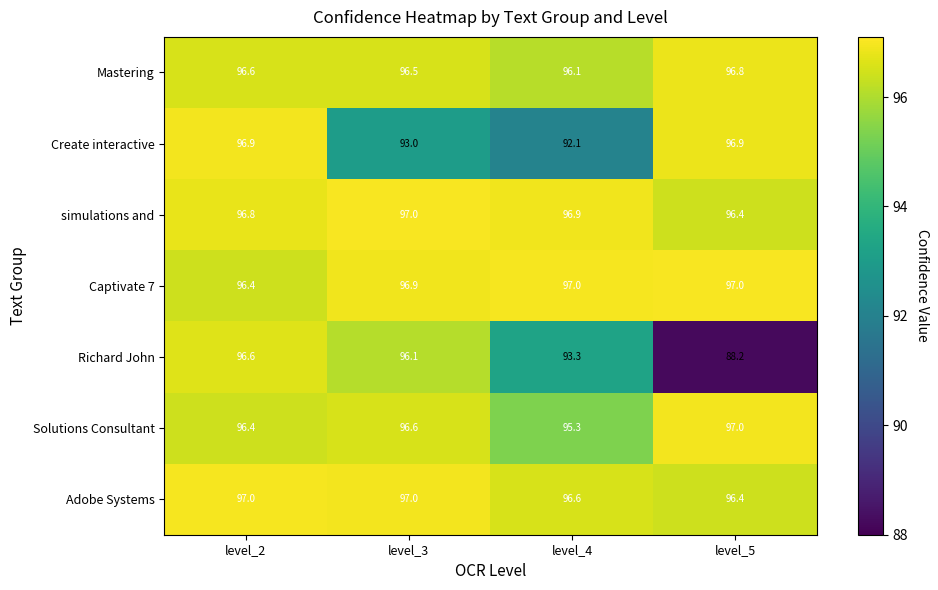

True or false: simulations and has a value of 96.9 at level_4.

True